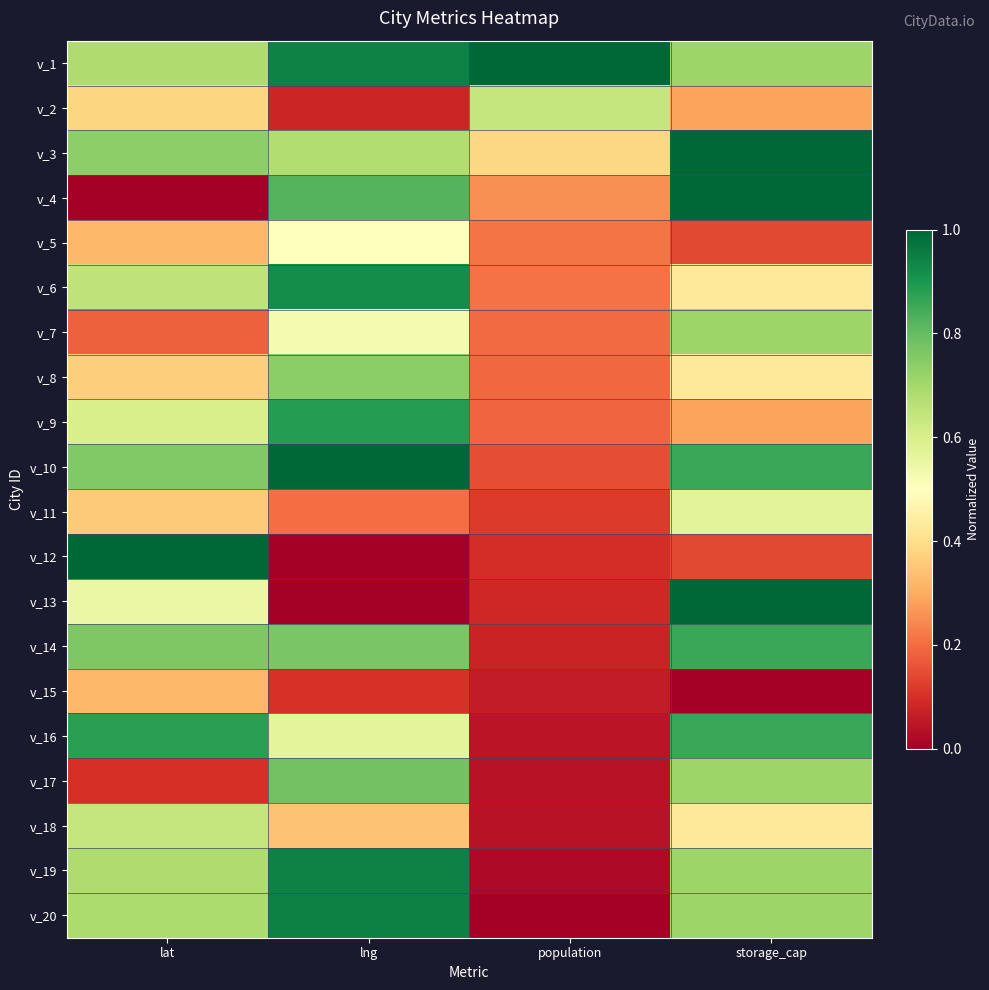

At population, list the series in order from largest to smallest.

v_1, v_2, v_3, v_4, v_5, v_6, v_7, v_8, v_9, v_10, v_11, v_12, v_13, v_14, v_15, v_16, v_17, v_18, v_19, v_20